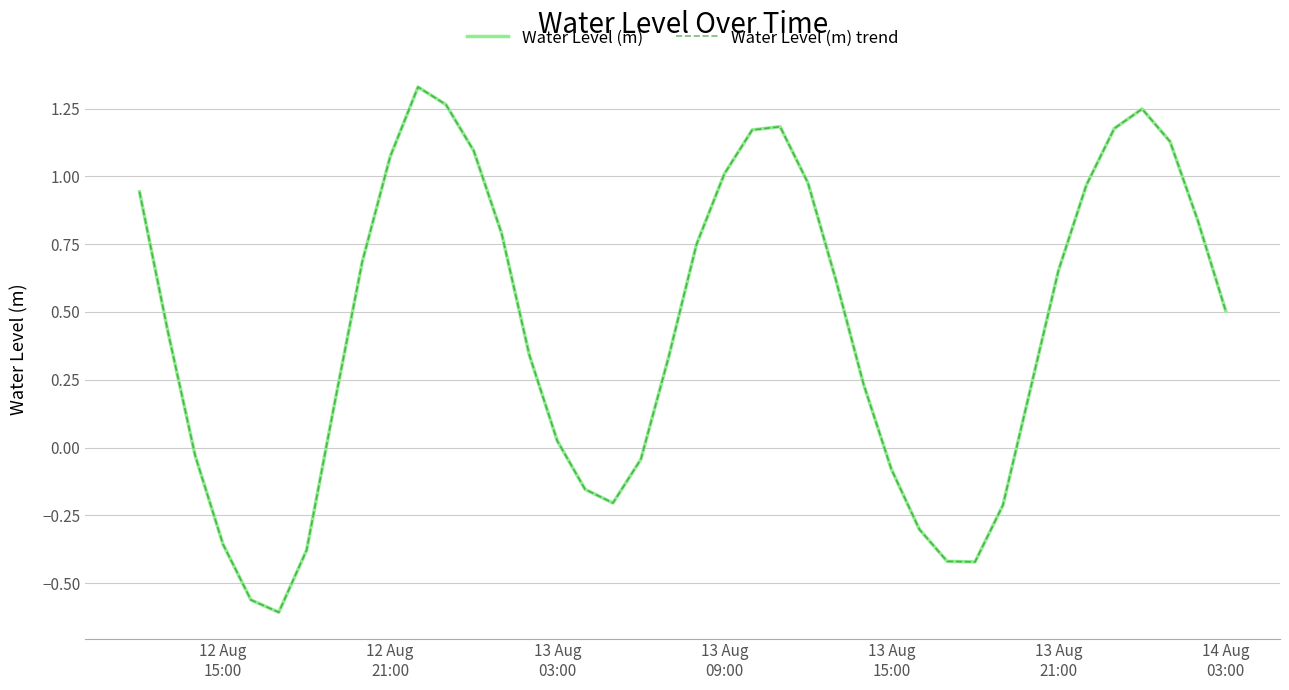

Is this an area chart (filled region under the line)?

No